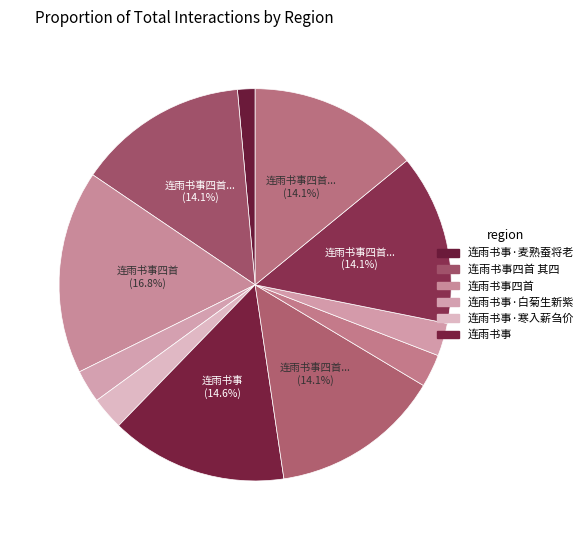

How many segments does this pie chart have?

11